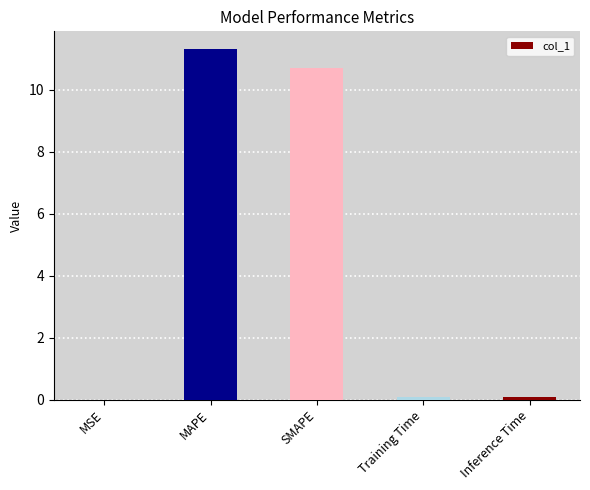

Which has a higher value, MSE or MAPE?

MAPE